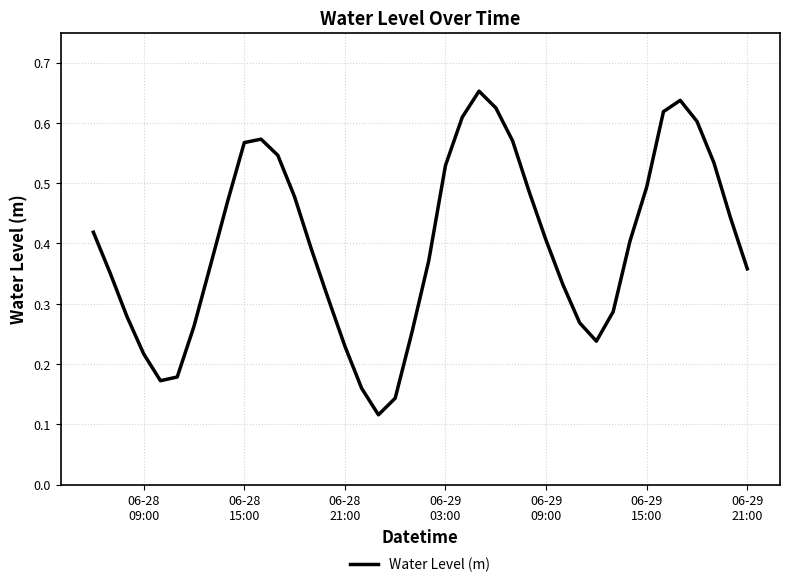

Does the chart have visible grid lines?

Yes